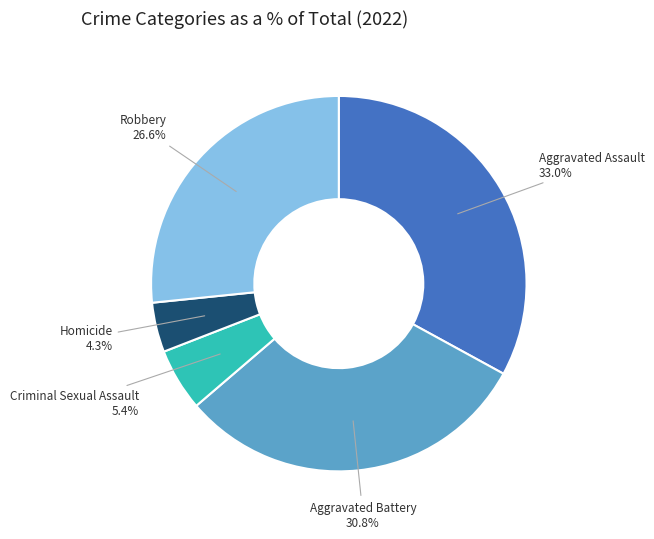

To the nearest percent, what portion does Aggravated Assault represent?

33%